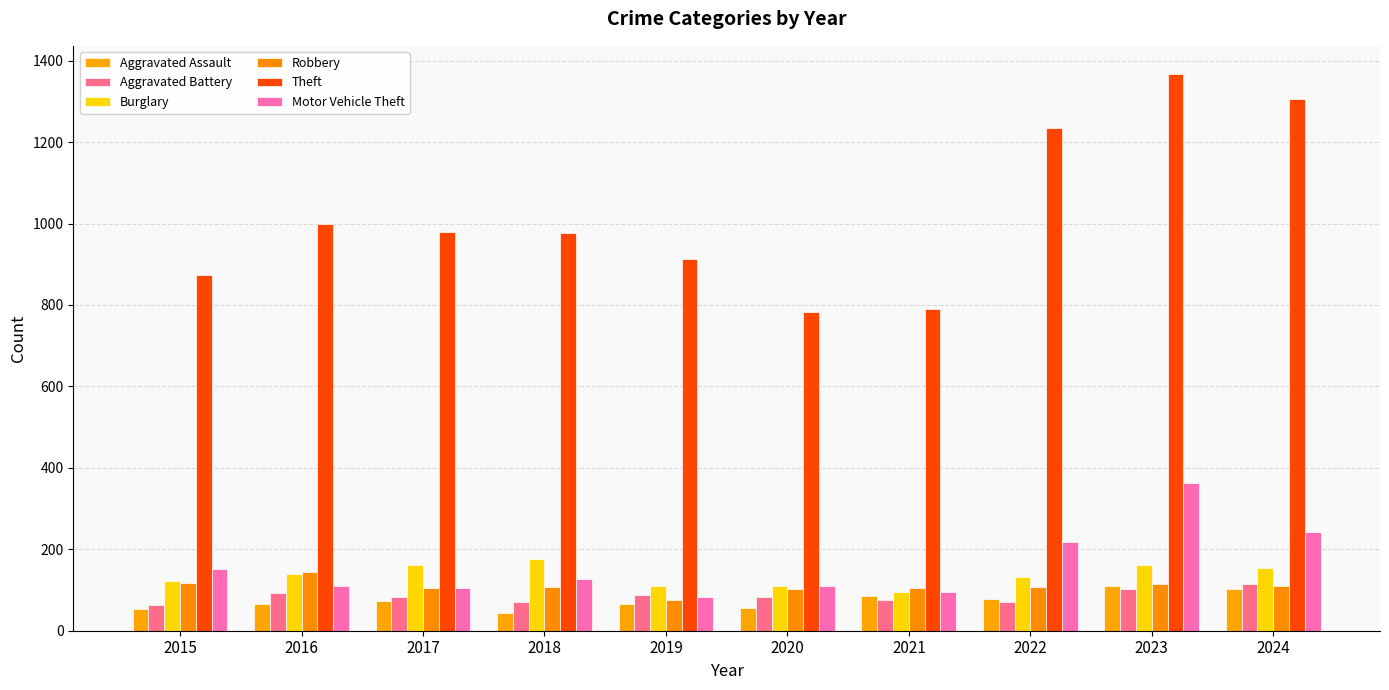

Between 2021 and 2015, which is larger?

2021